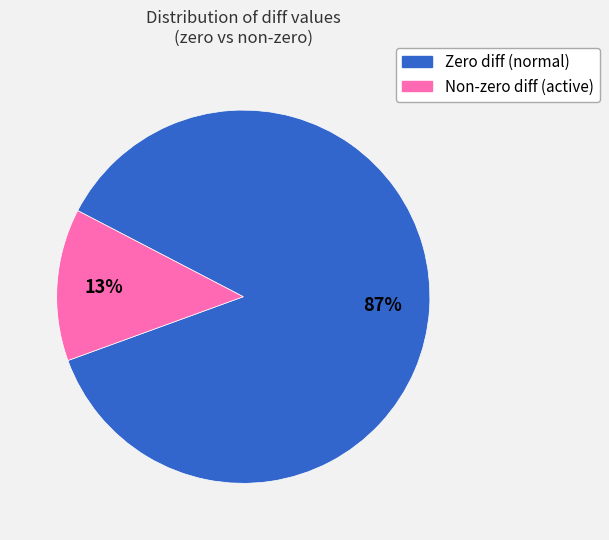

To the nearest percent, what is the average slice percentage?

50%